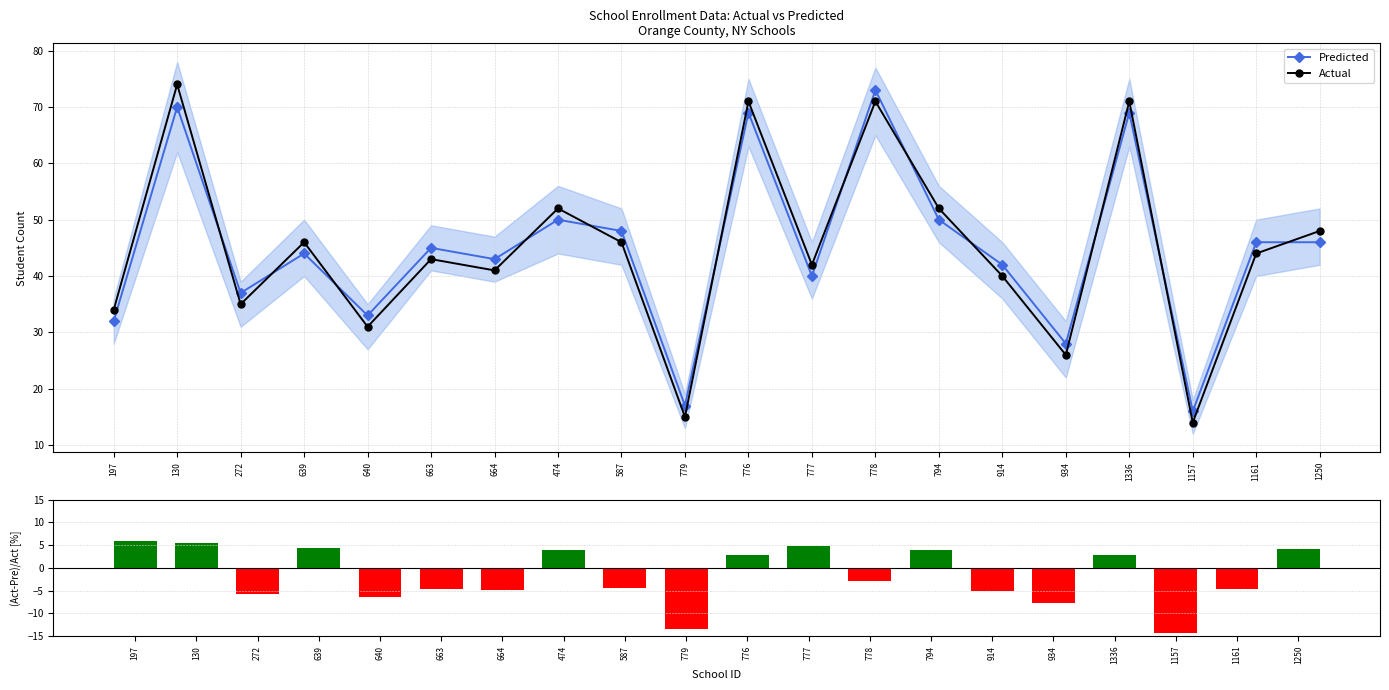

How many values in the (Act-Pre)/Act [%] series exceed -2?

9